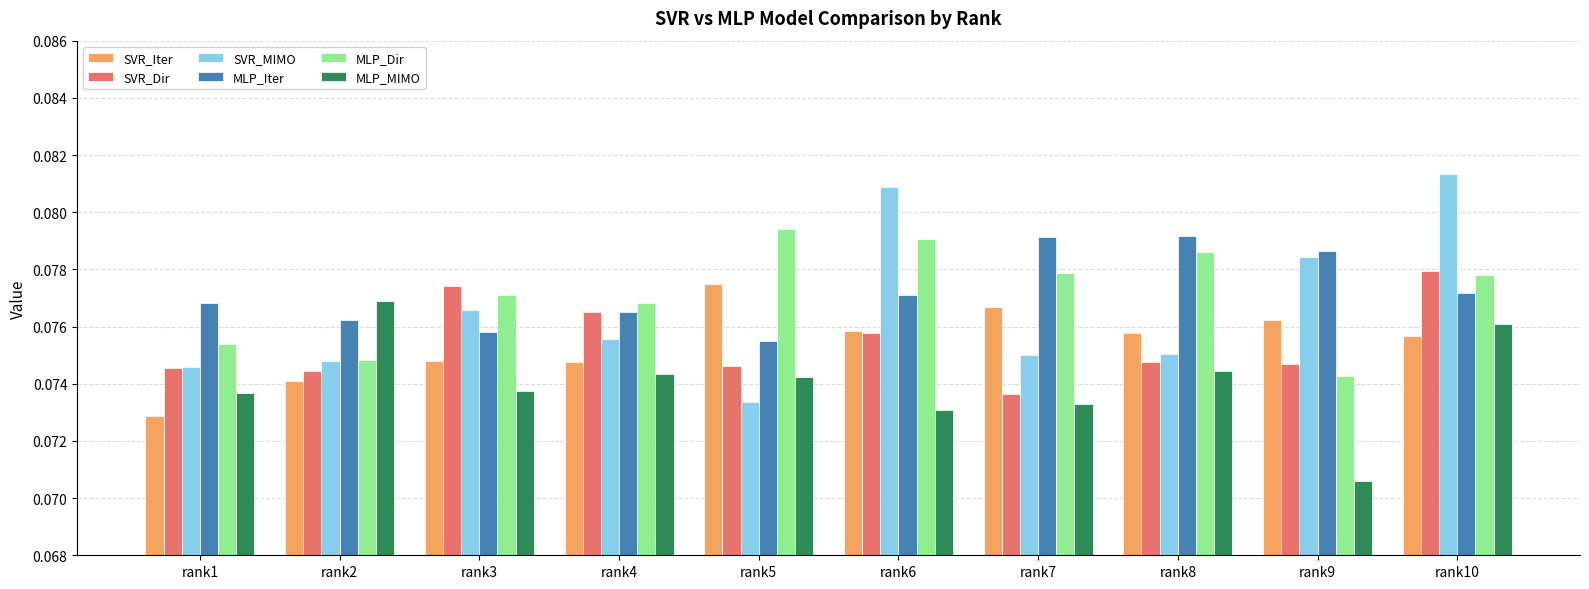

Which series has the largest range (max minus min)?

SVR_MIMO